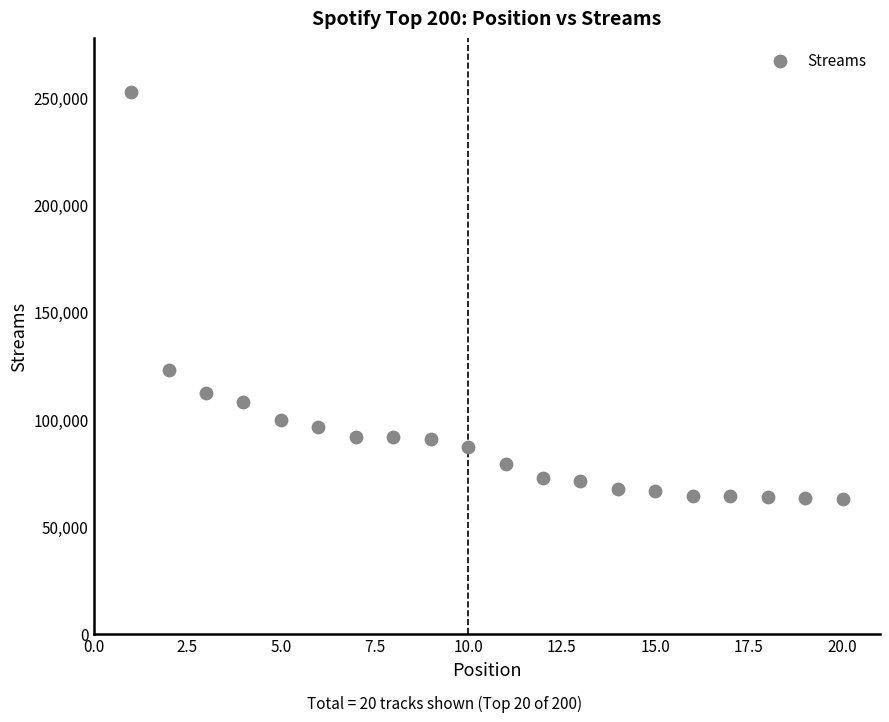

What is the range of Y values (max minus min)?

189674